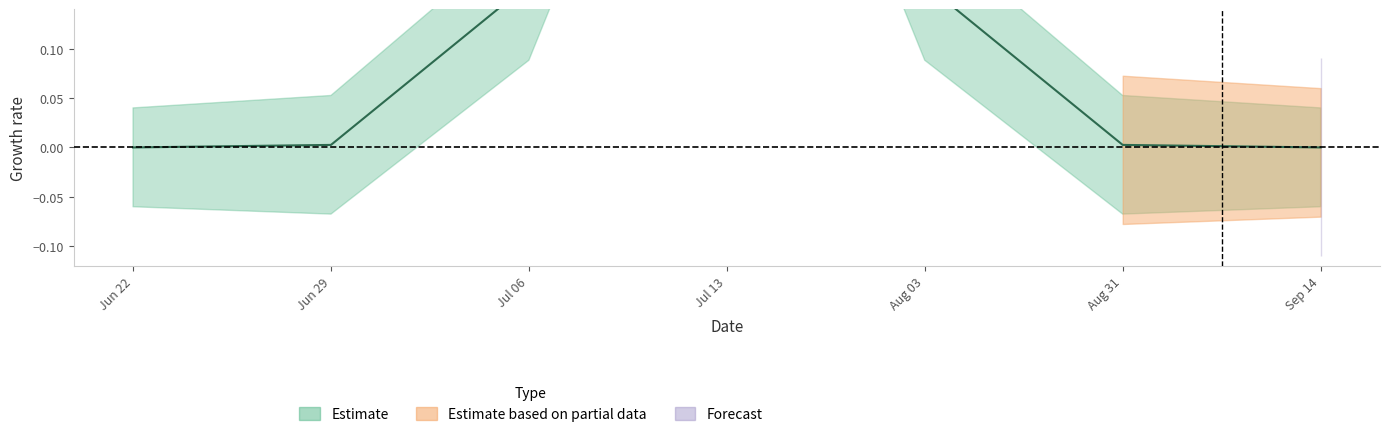

True or false: Estimate based on partial data and Estimate intersect in this chart.

False